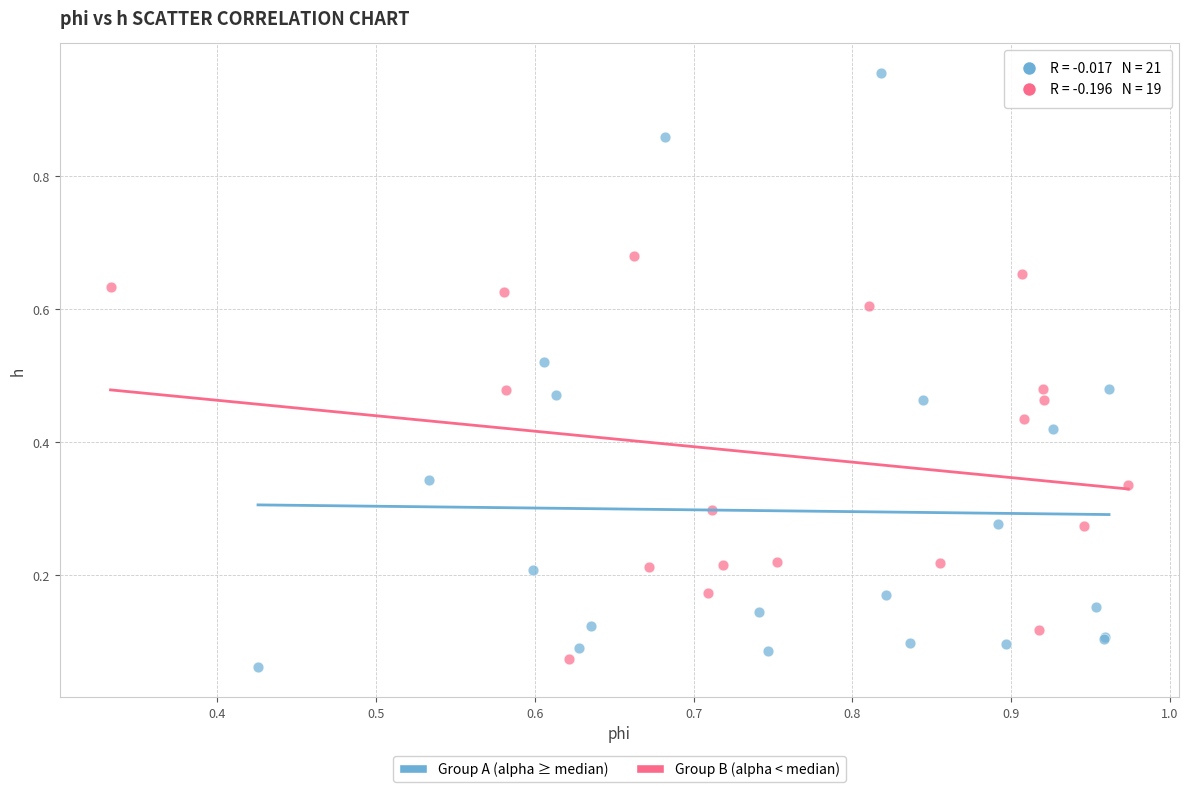

Which series contains the highest Y value?

Group A (alpha ≥ median)